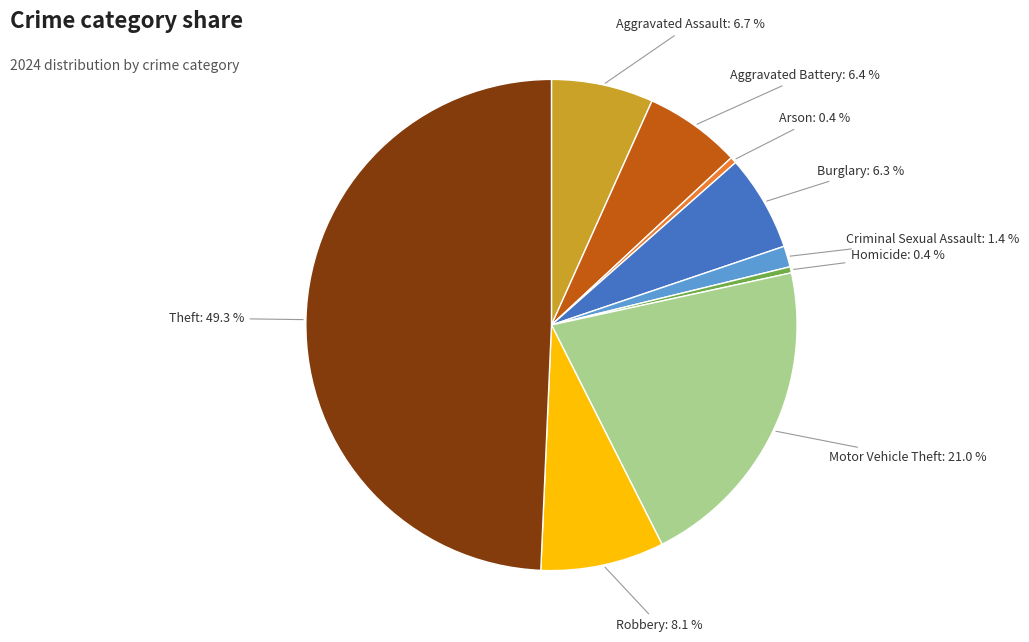

Which slice is the largest?

Theft